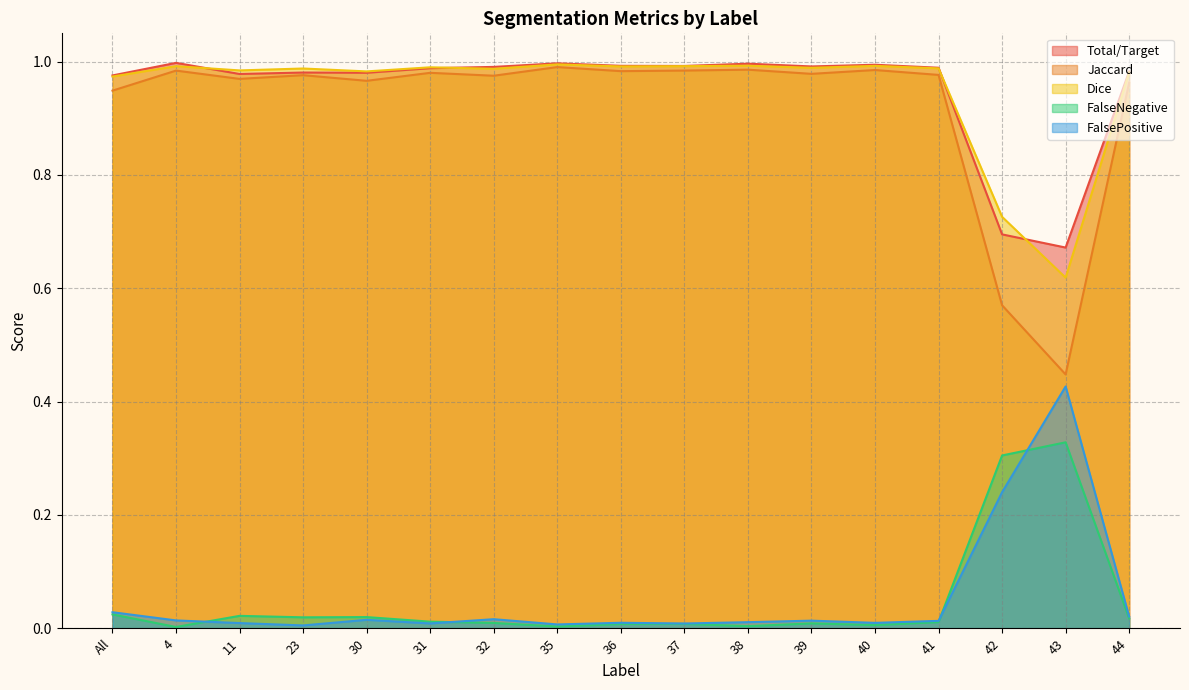

The value of Jaccard at 39 is 1.0. True or false?

True